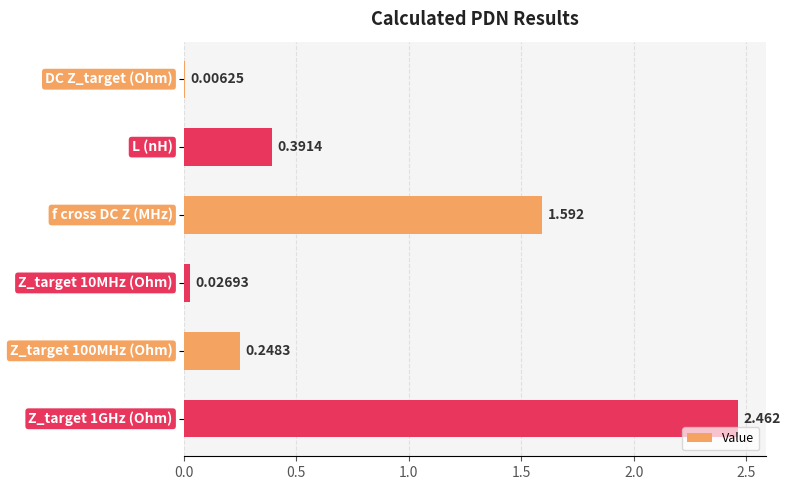

What is the maximum value shown in the chart?

2.5